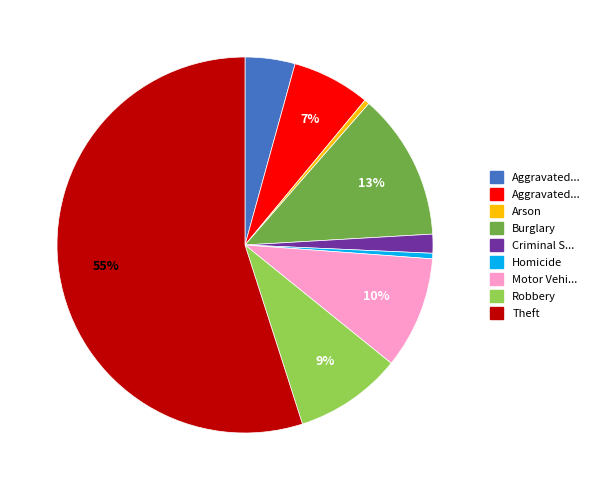

Is there a majority slice in this chart?

Yes